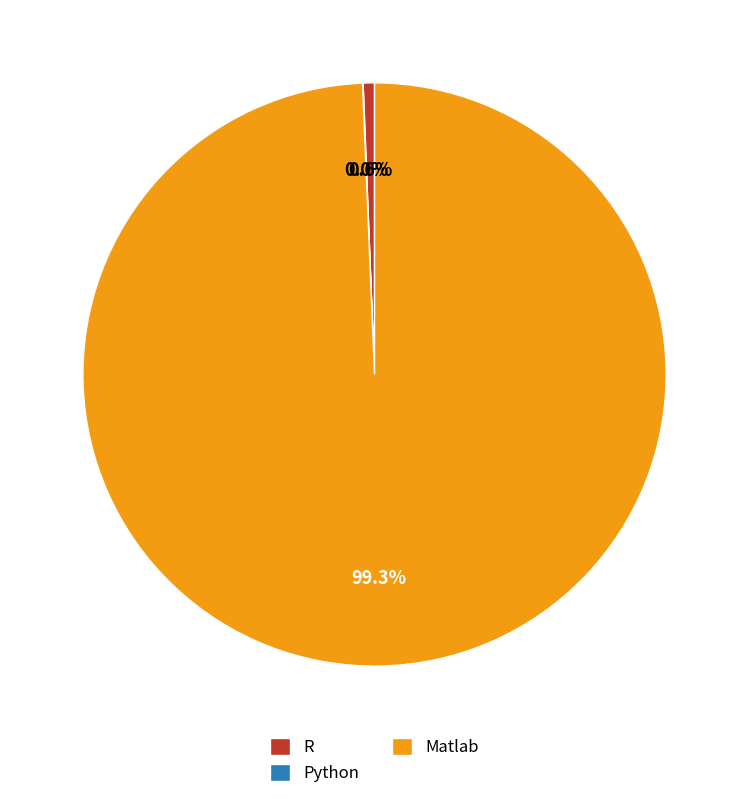

Is there any slice that represents more than half of the pie?

Yes